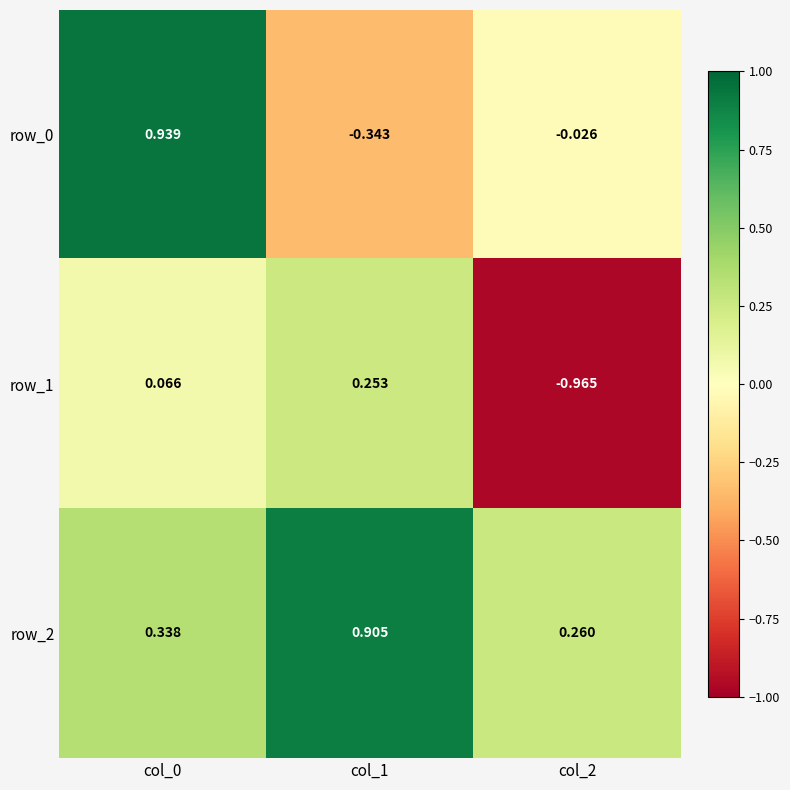

How many values in the row_0 series are below 0?

2